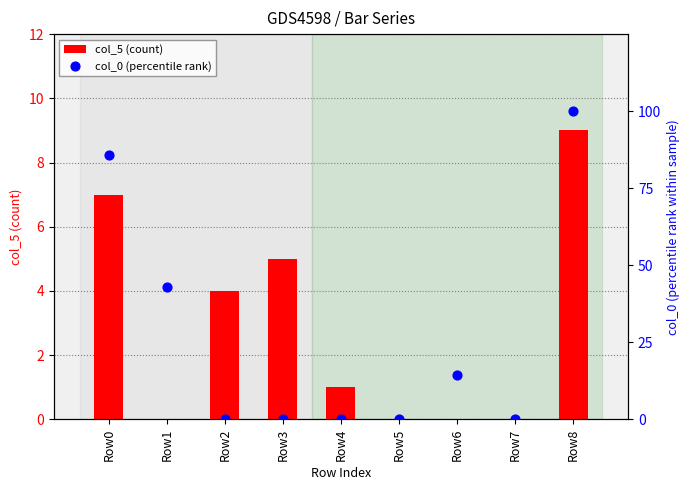

Which series contains the highest Y value?

col_0 (percentile rank)